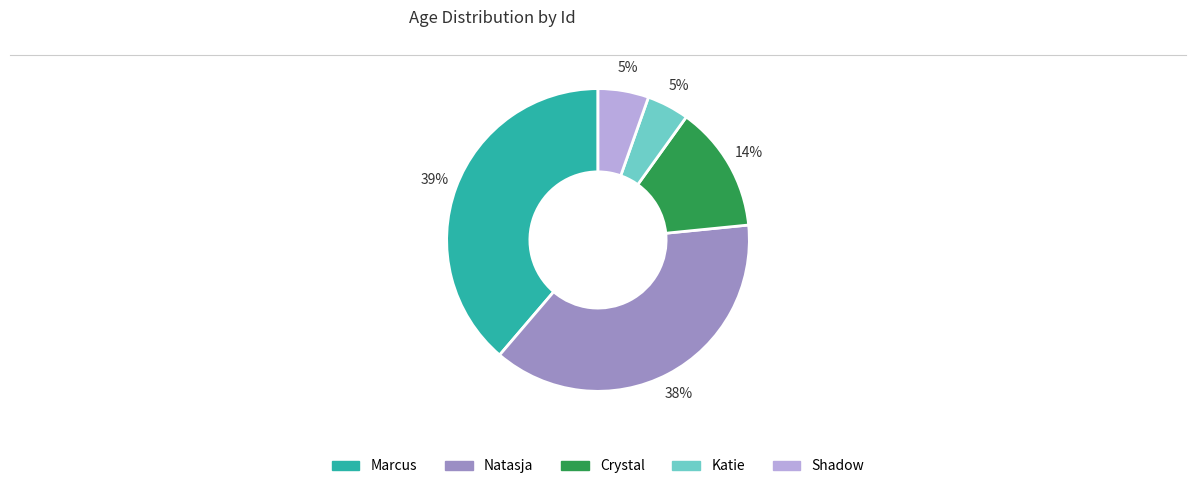

To the nearest percent, what is the average slice percentage?

20%